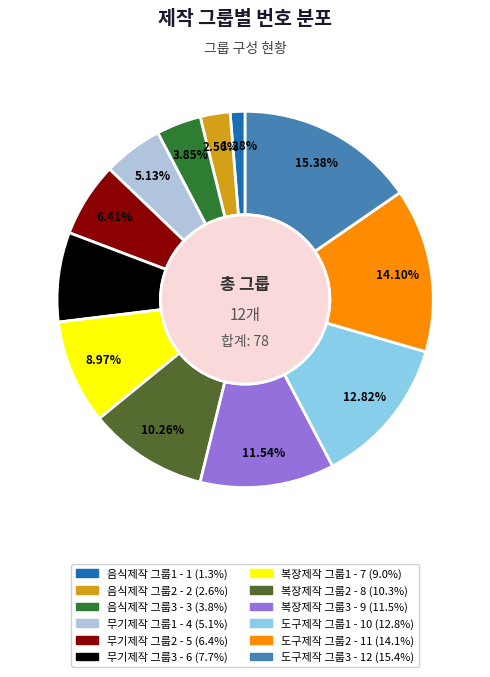

How many slices are in this pie chart?

12